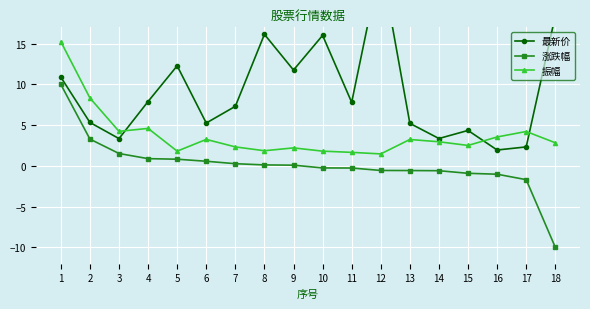

Rank the series at 8 from lowest to highest value.

涨跌幅, 振幅, 最新价